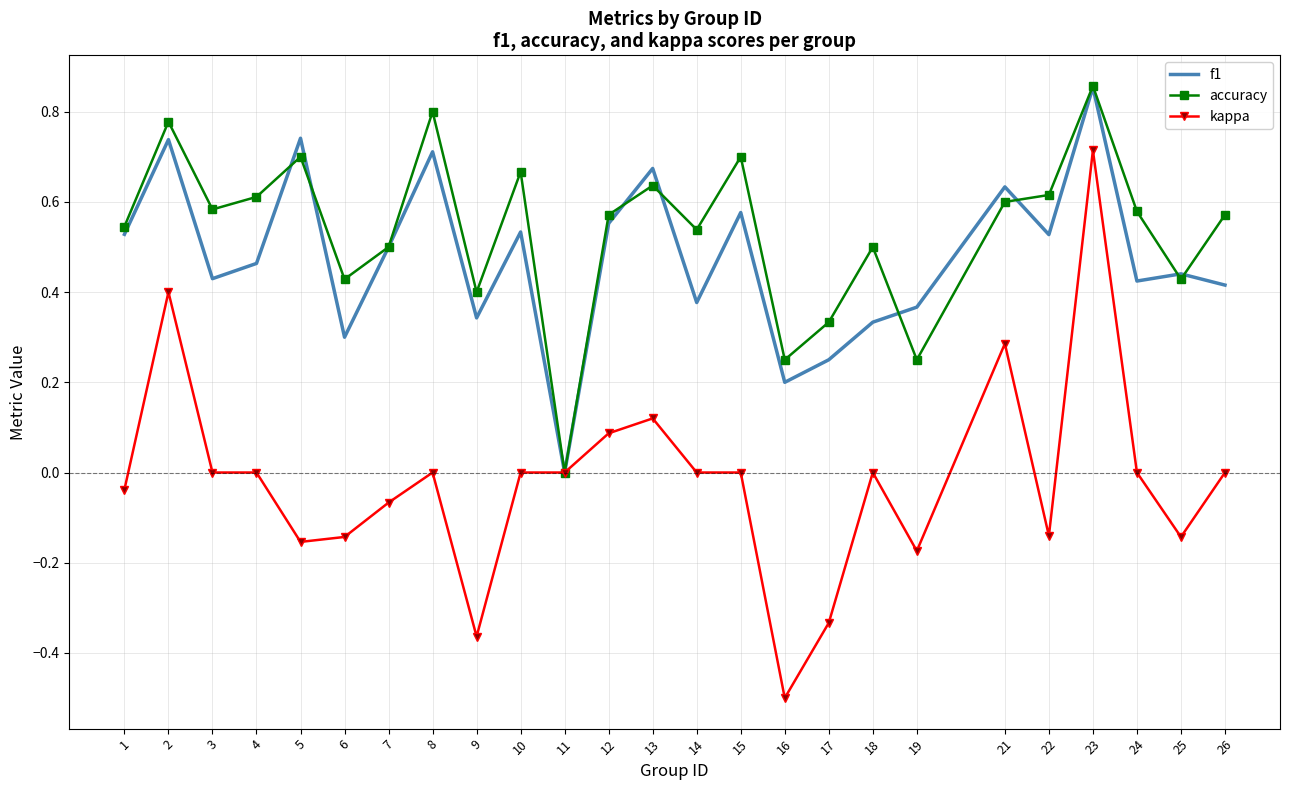

Which series has the largest range (max minus min)?

kappa